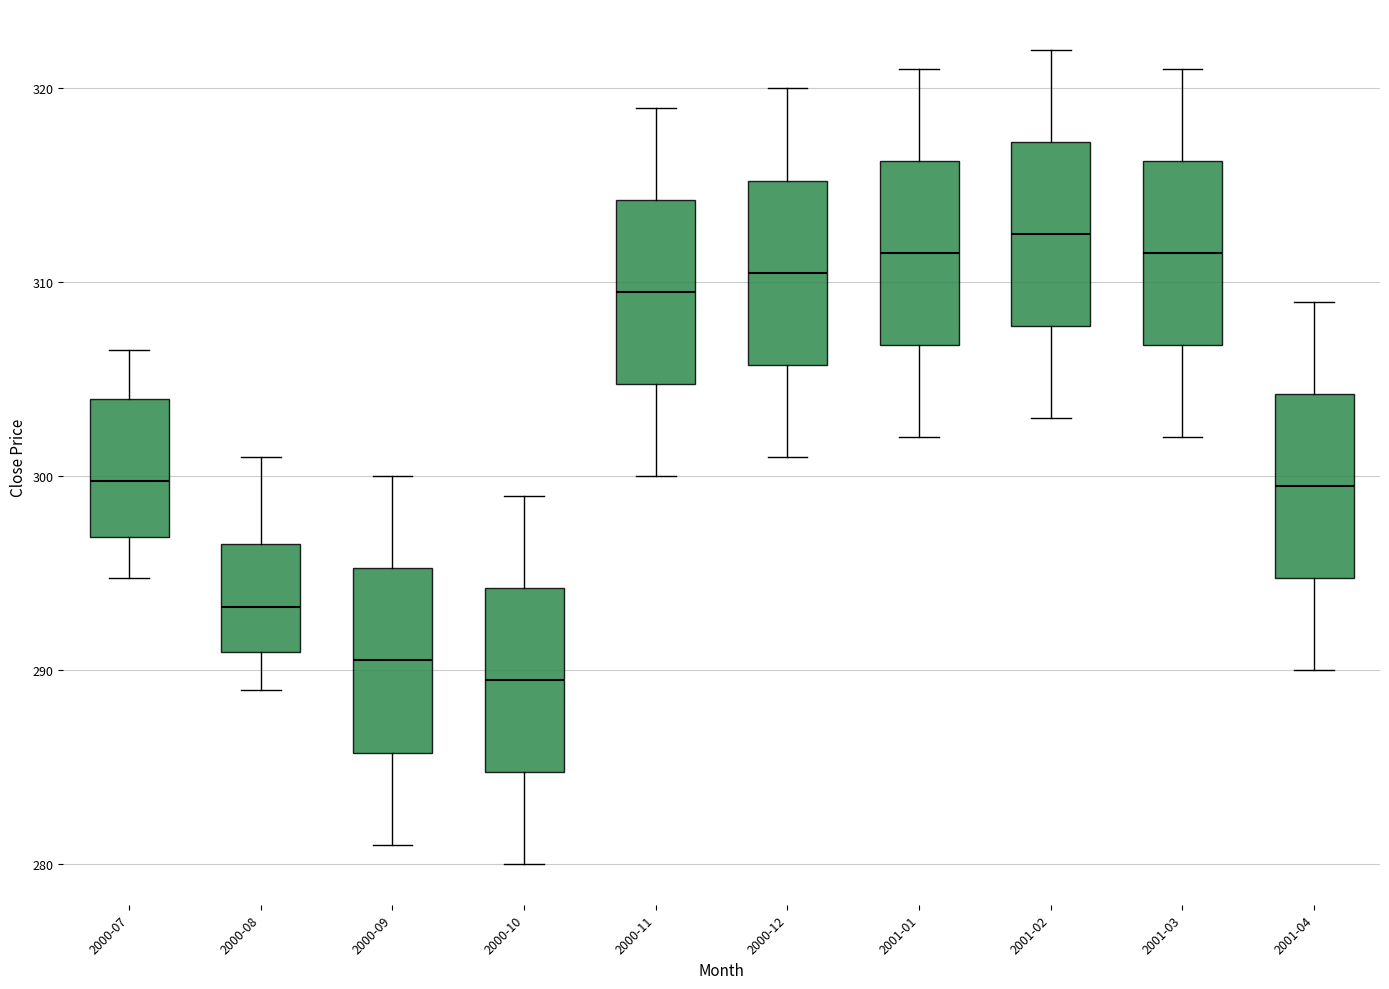

Reading left to right, transcribe this box plot: for each box, give where its median line is, the range the box spans, and where its two whiskers end, as read against the y-axis. The values are not printed on the chart, so give them approximately, as read against the axis.

2000-07: median 300, box 297 to 304, whiskers 295 to 307
2000-08: median 293, box 291 to 297, whiskers 289 to 301
2000-09: median 291, box 286 to 295, whiskers 281 to 300
2000-10: median 290, box 285 to 294, whiskers 280 to 299
2000-11: median 310, box 305 to 314, whiskers 300 to 319
2000-12: median 311, box 306 to 315, whiskers 301 to 320
2001-01: median 312, box 307 to 316, whiskers 302 to 321
2001-02: median 313, box 308 to 317, whiskers 303 to 322
2001-03: median 312, box 307 to 316, whiskers 302 to 321
2001-04: median 300, box 295 to 304, whiskers 290 to 309